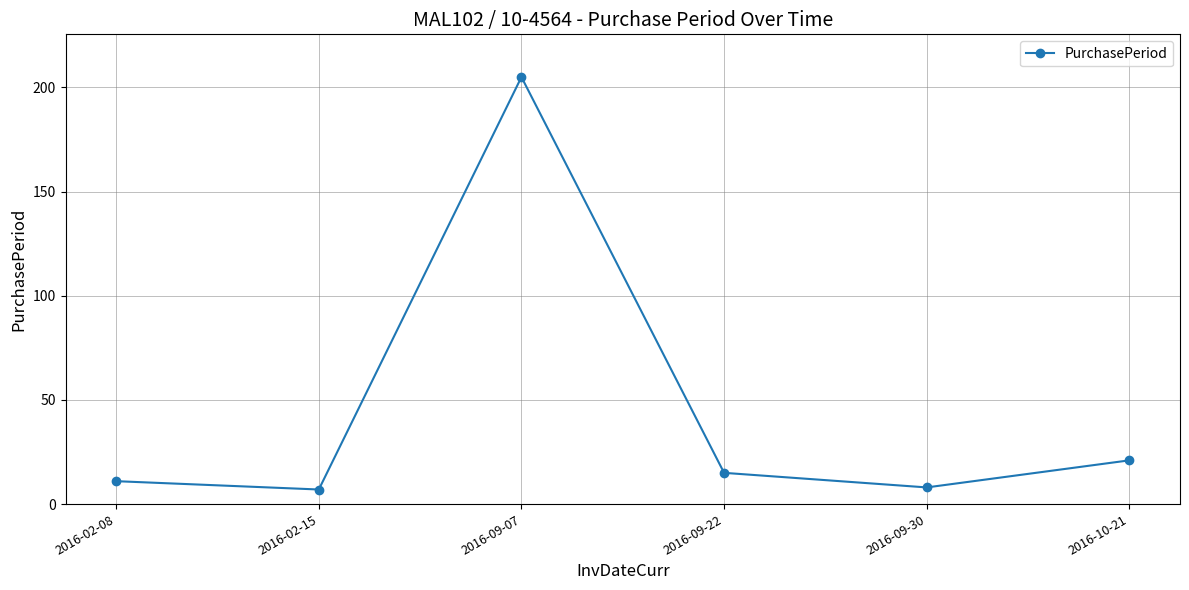

The value at 2016-09-07 is 79. True or false?

False